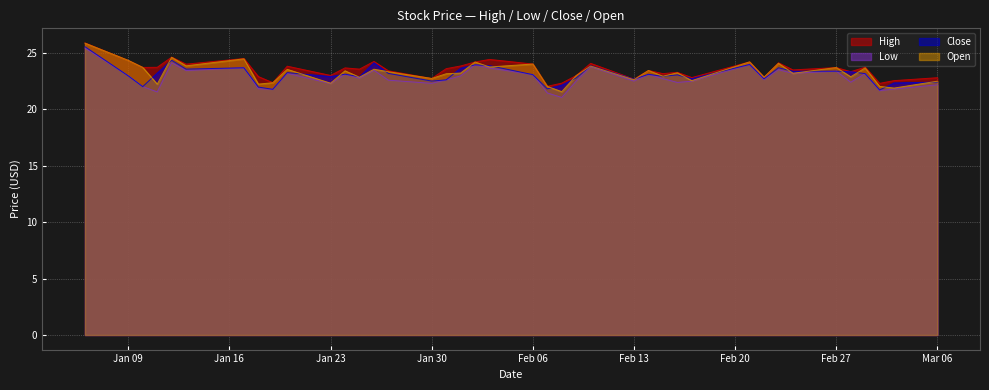

What is the maximum value for Low?

25.4